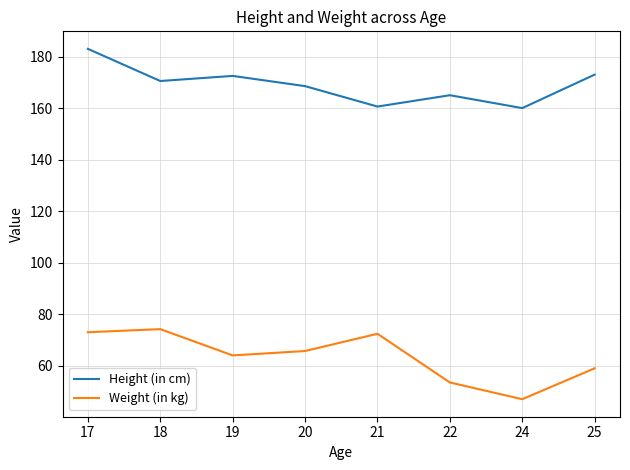

List the series in order of their peak value, lowest first.

Weight (in kg), Height (in cm)